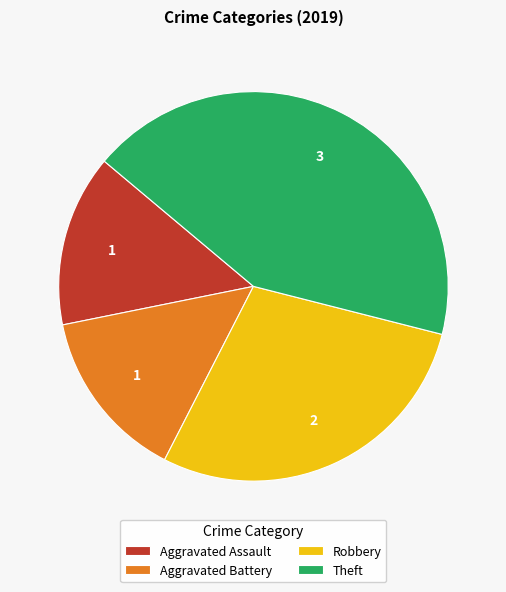

Approximately how many times larger is the value at Aggravated Assault compared to Theft?

0.3